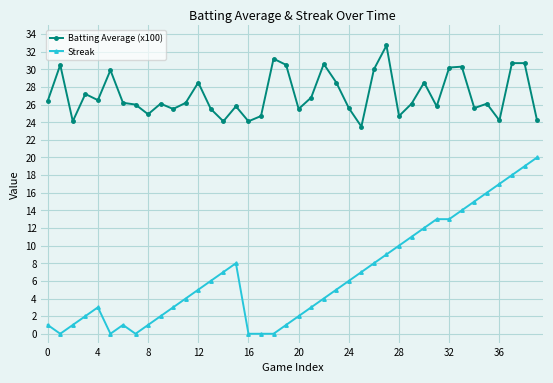

List the series in order of their overall mean, highest first.

Batting Average (x100), Streak